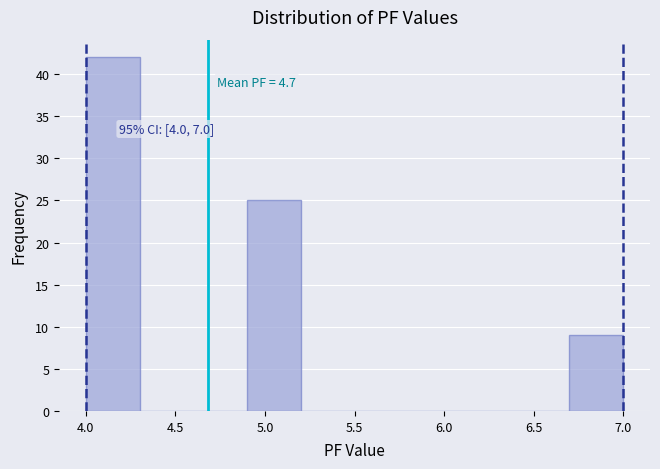

Over which range of the x-axis is the bar tallest?

4.0 to 4.3